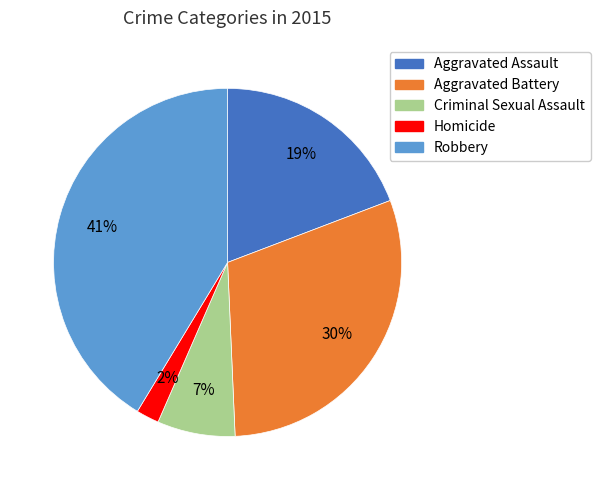

To the nearest percent, what portion does Criminal Sexual Assault represent?

7%